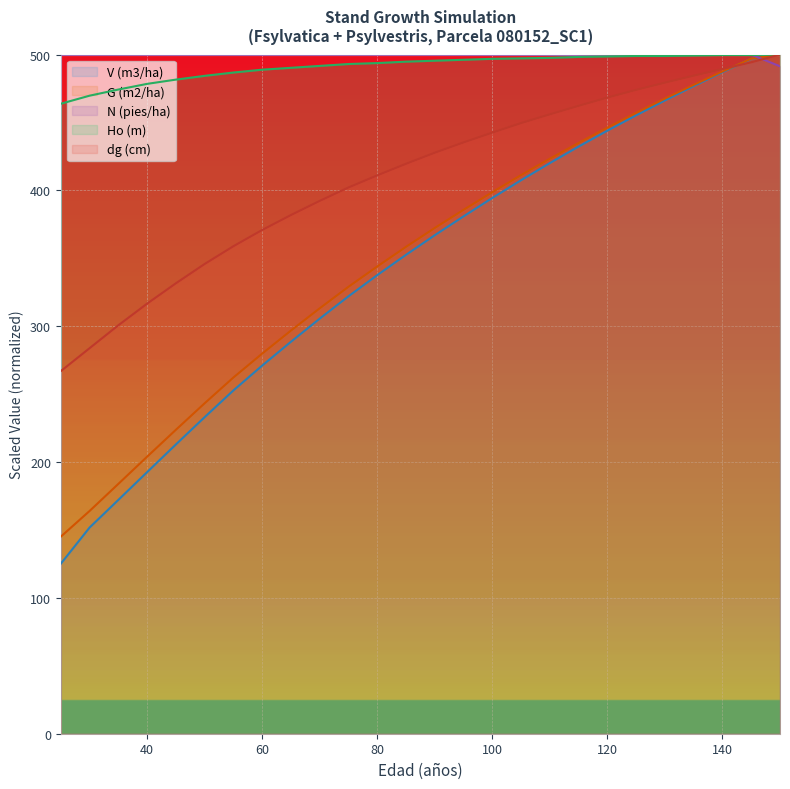

Which series has the widest spread of values?

V (m3/ha)